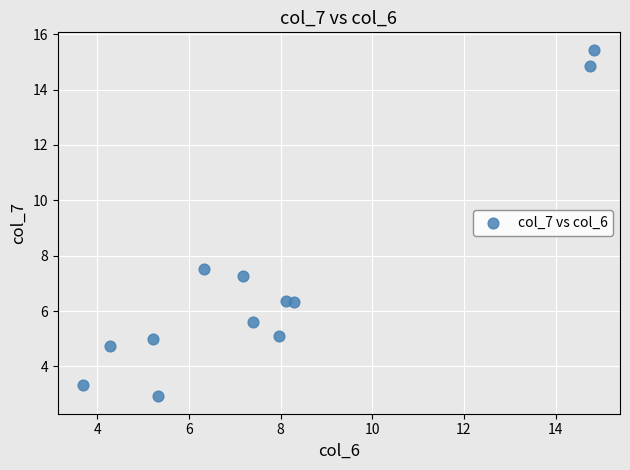

What Y value in the scatter plot is closest to 9?

7.5